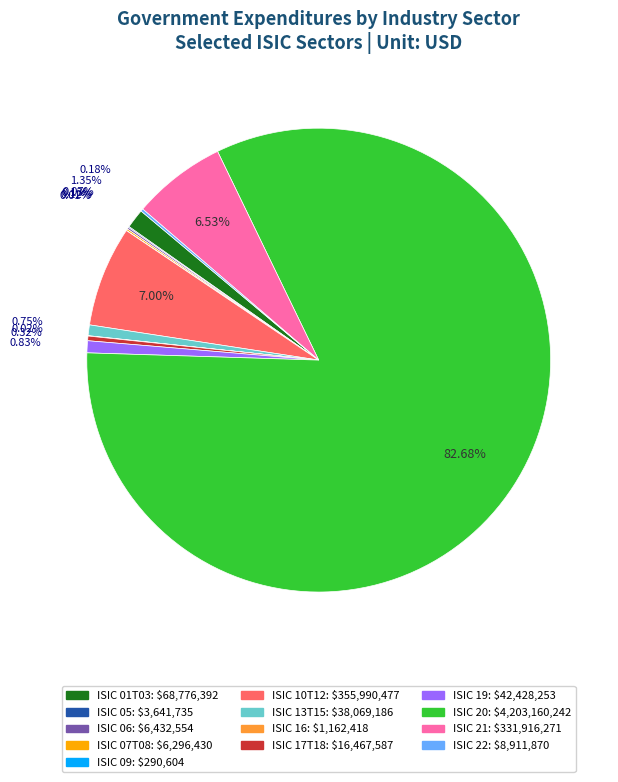

Approximately how many times larger is the value at ISIC 10T12 compared to ISIC 19?

8.4